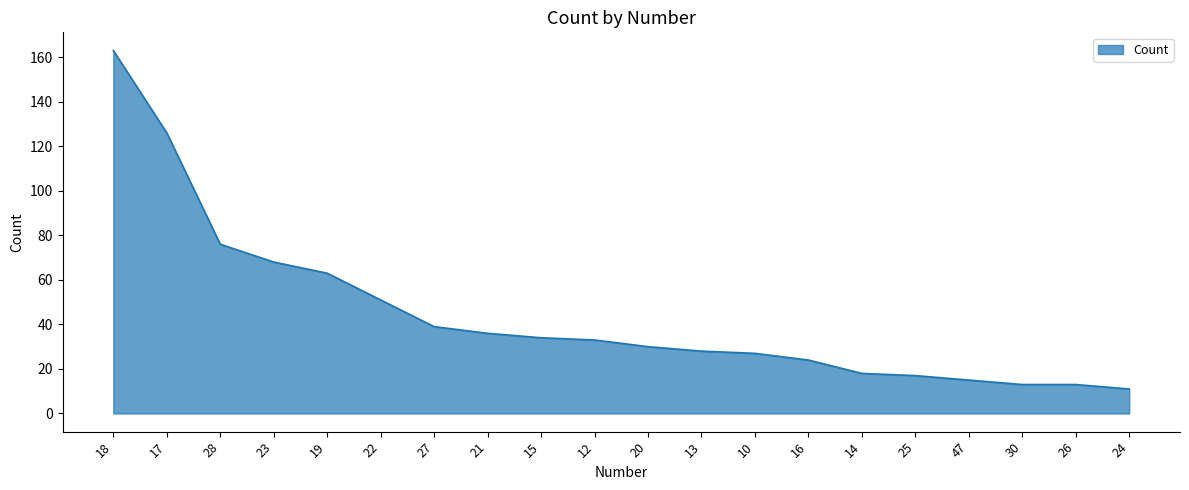

What is the maximum value shown in the chart?

163